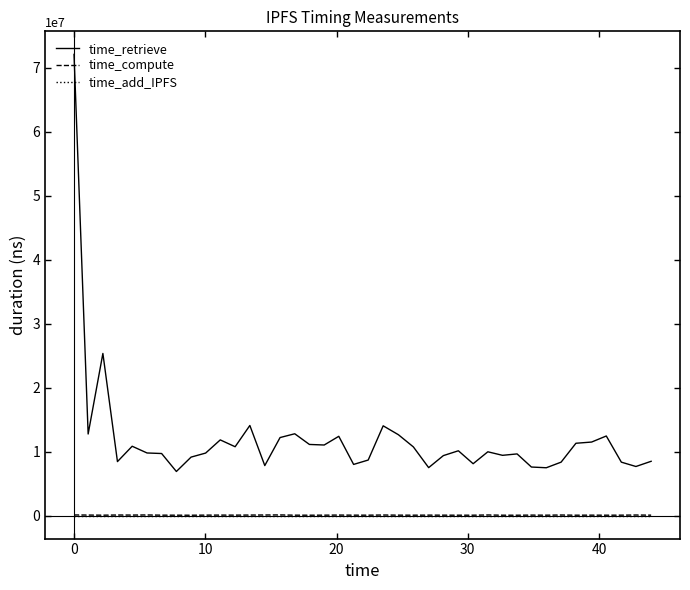

Count the number of data series in this chart.

3